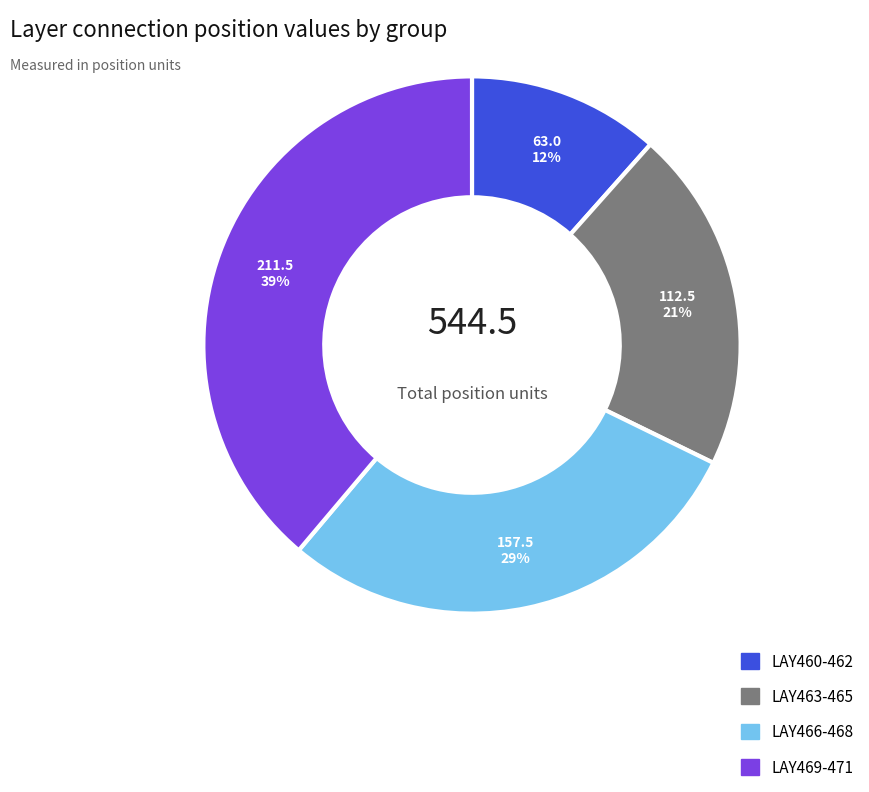

Does any single category account for the majority?

No